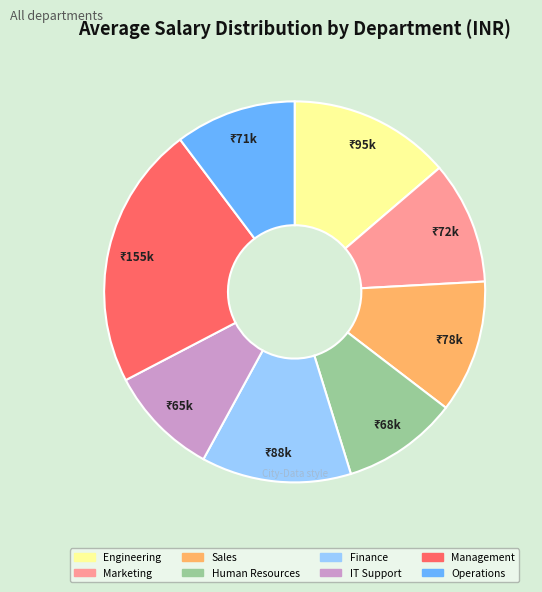

Do Engineering and Marketing together represent more than half of the pie?

No